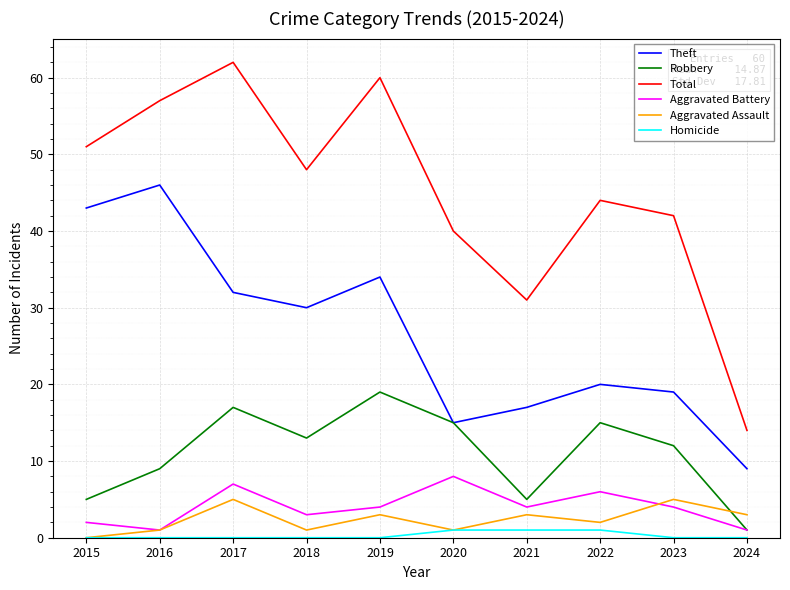

Is the value of Aggravated Battery at 2019 greater than the value of Robbery at 2022?

No